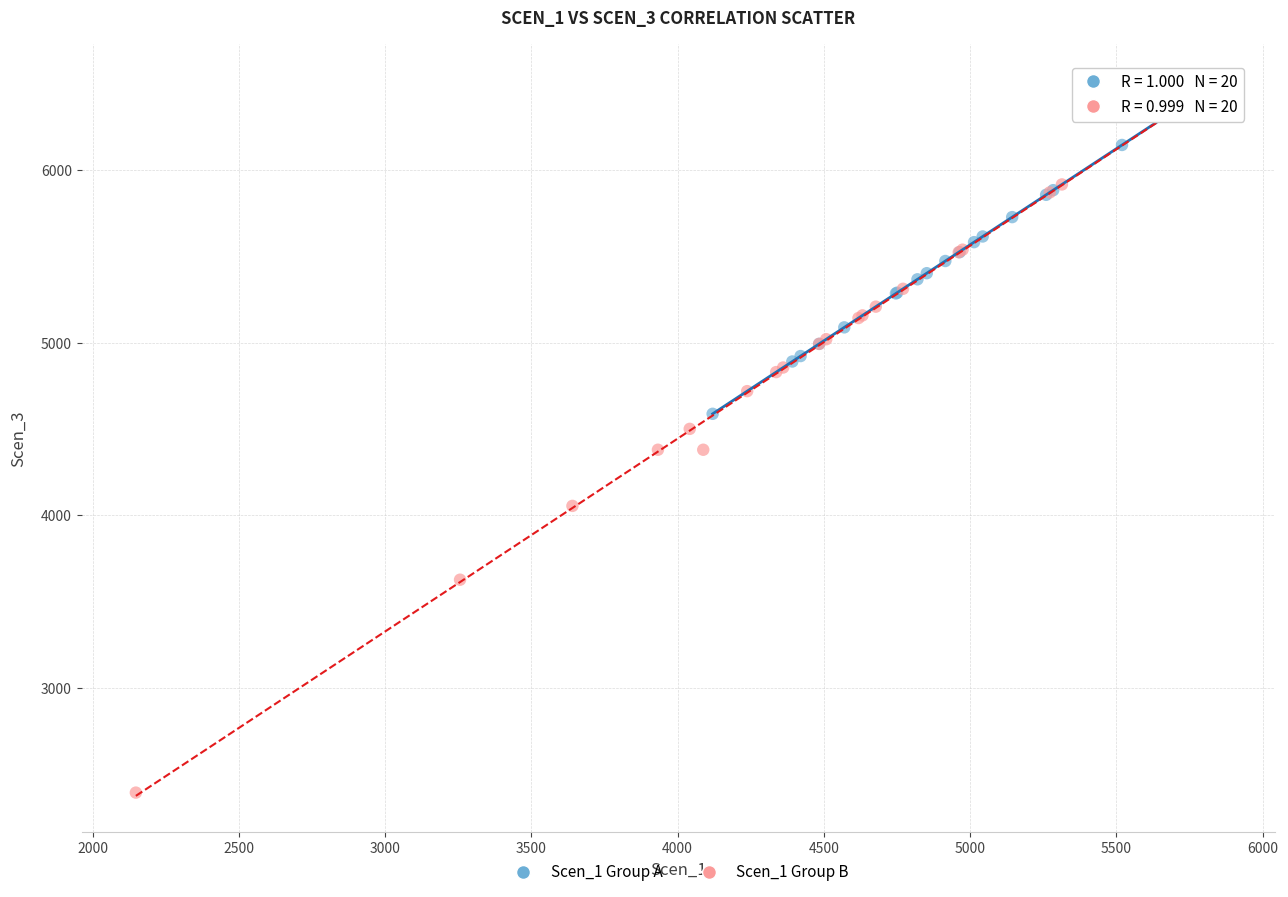

Which series has the largest Y range (max minus min)?

Scen_1 Group B